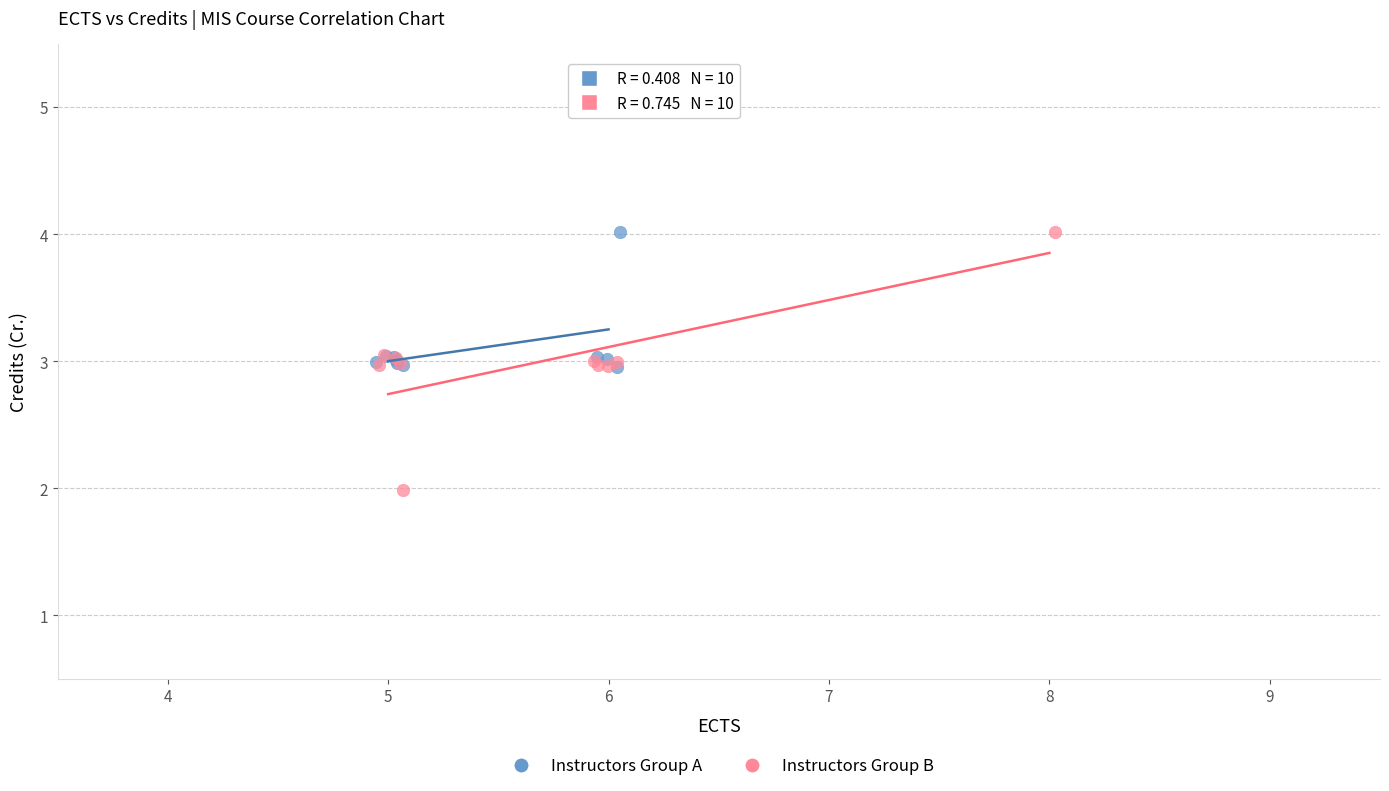

Which series contains the lowest Y value?

Instructors Group B